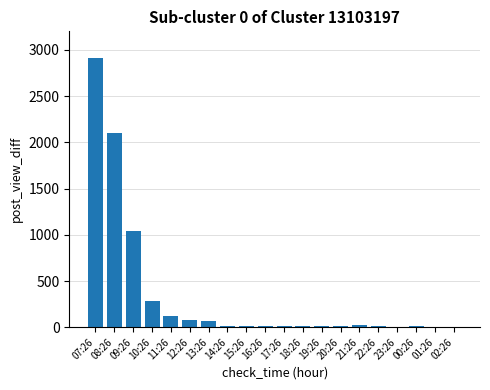

What value does the data have at 21:26, to the nearest 10?

20